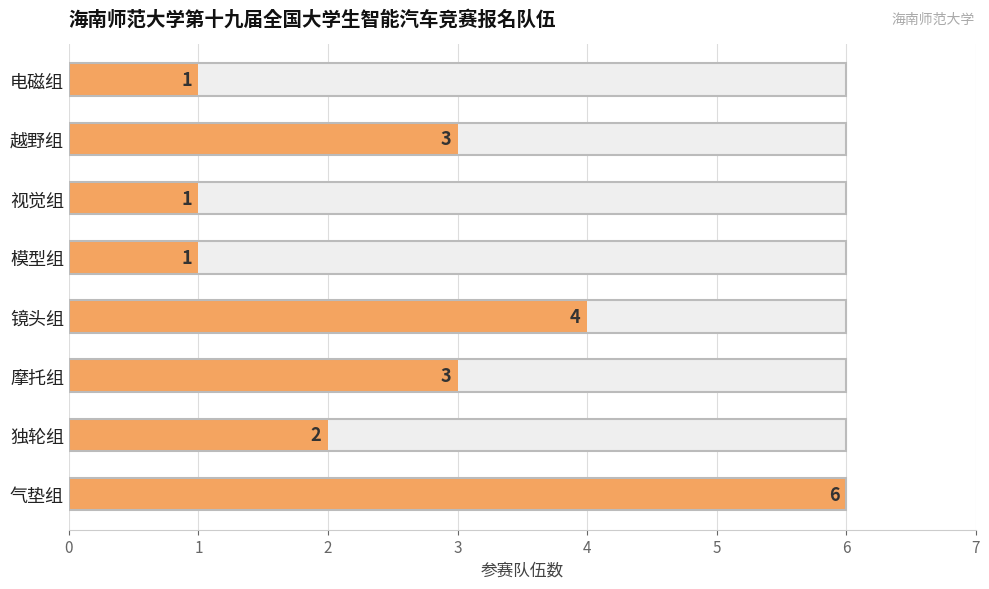

Approximately how many times larger is the value at 越野组 compared to 模型组?

3.0